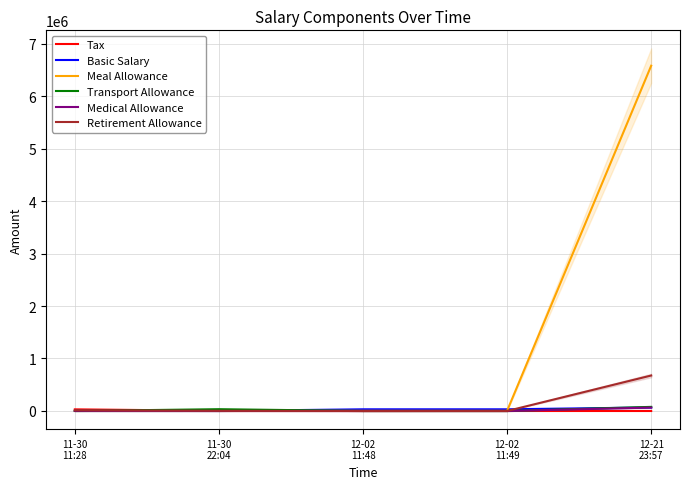

True or false: Medical Allowance has more than 1 points higher than both neighbors.

False